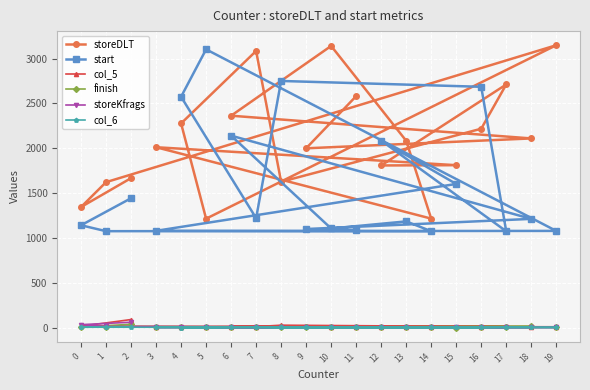

At which label is col_6 closest to 6?

9